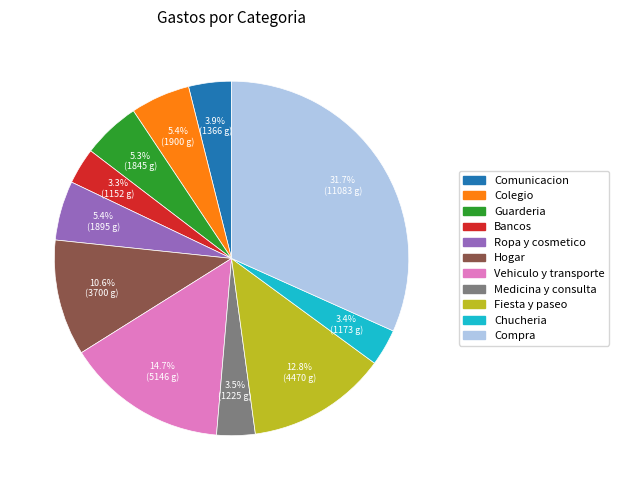

Which slice is the largest?

Compra